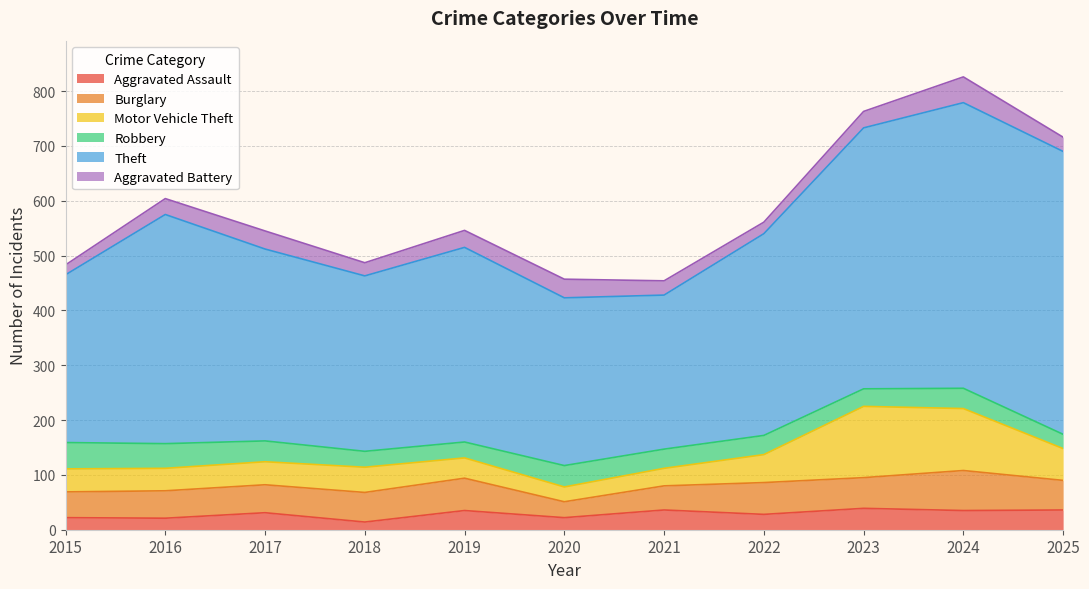

What is the value of the Theft point at the 6th from the left?

306